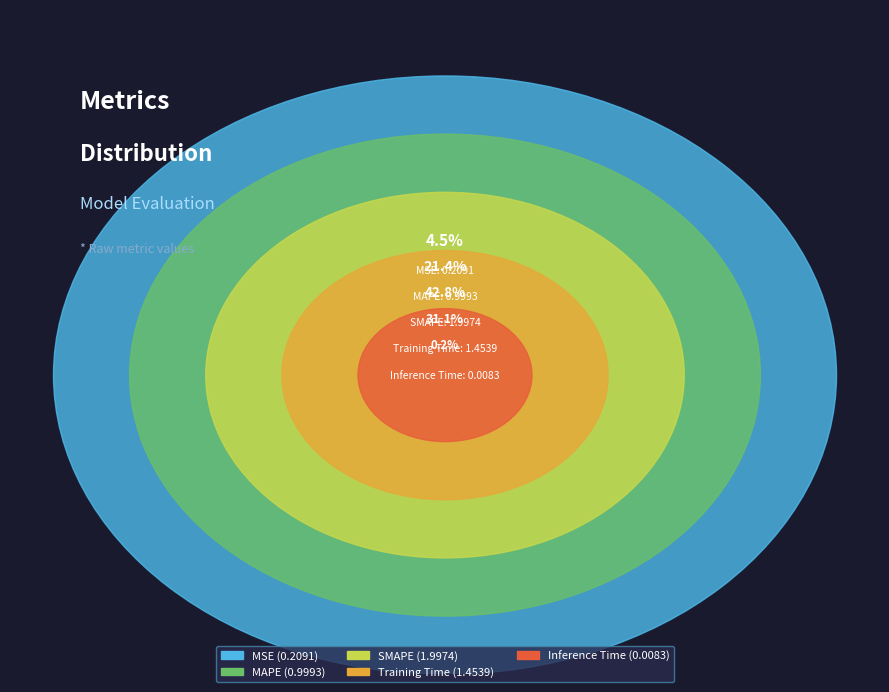

What percentage is NOT represented by Inference Time?

99.8%